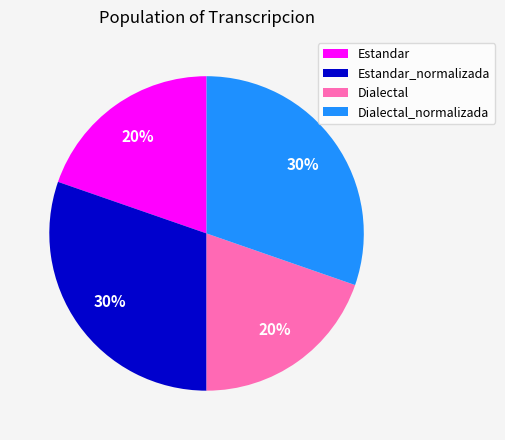

Is it true that Dialectal_normalizada is 41% of the pie?

False